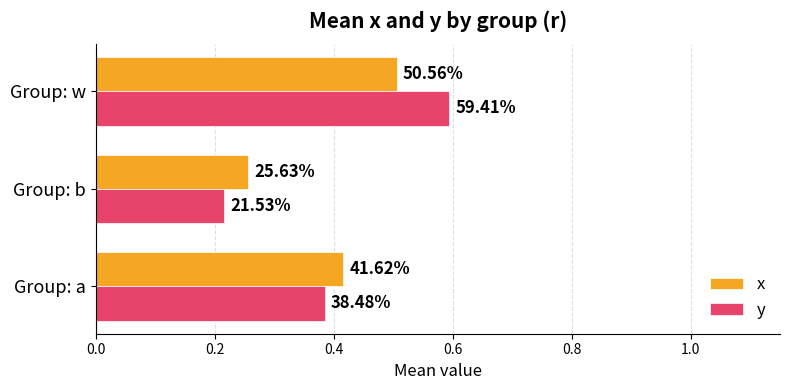

What are all the series names shown in the legend?

x, y